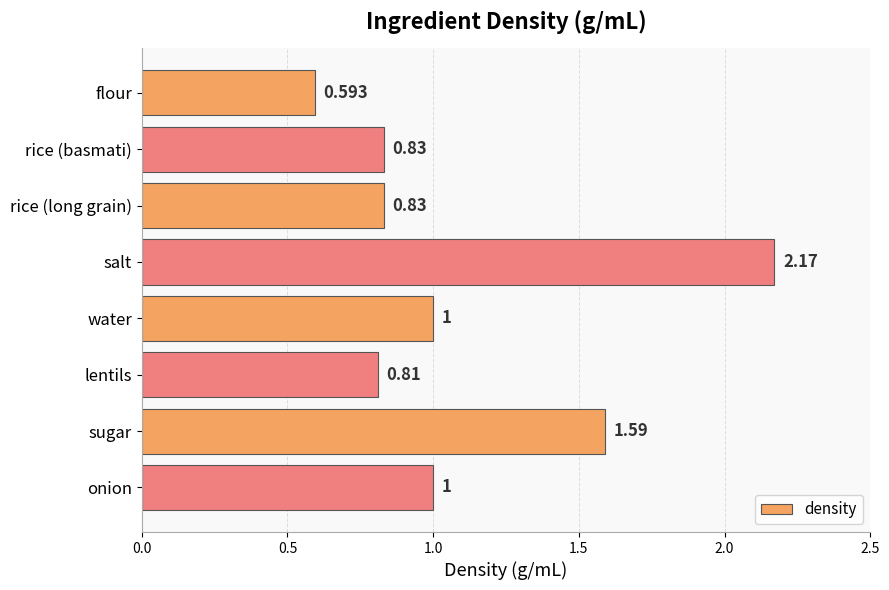

Which label corresponds to the largest value in the chart?

salt